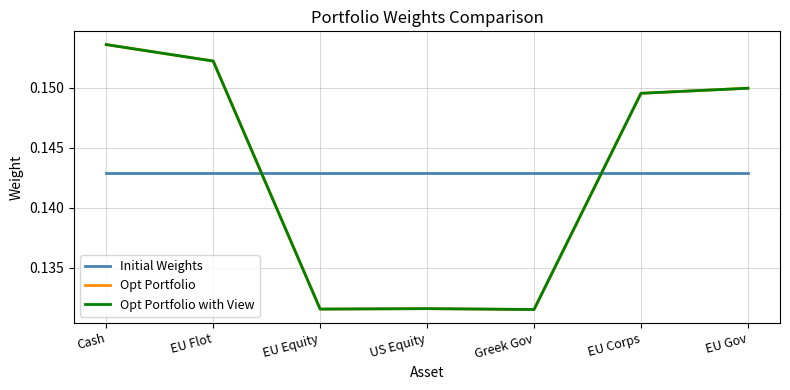

What are all the series names shown in the legend?

Initial Weights, Opt Portfolio, Opt Portfolio with View